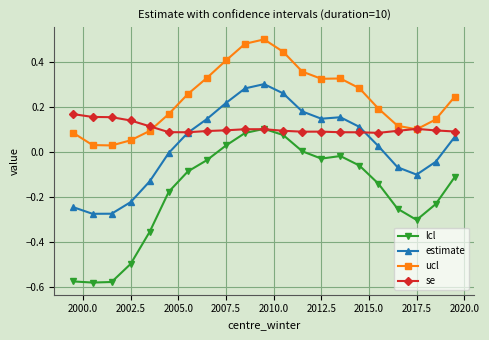

True or false: estimate and lcl intersect in this chart.

False